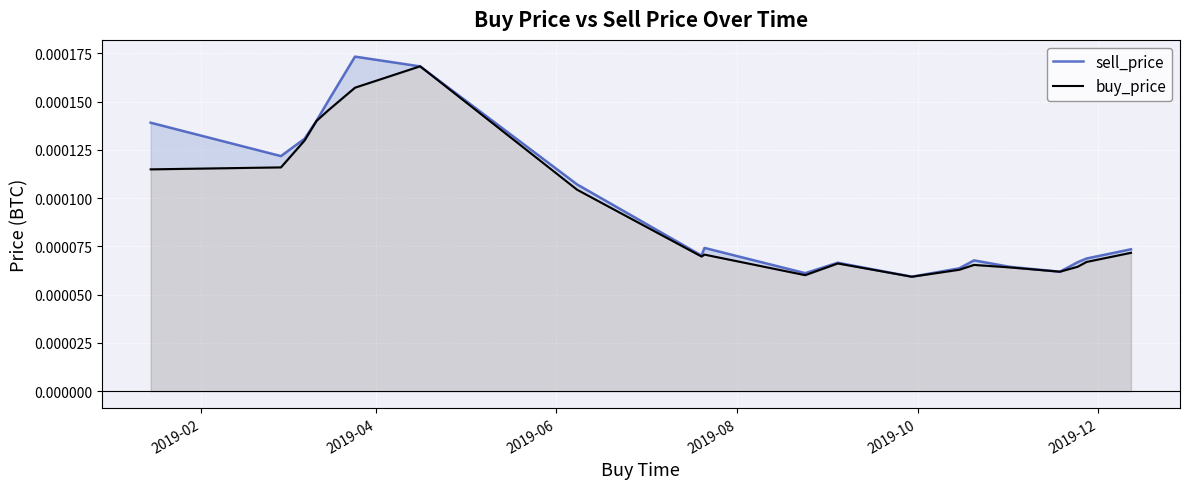

How many times do buy_price and sell_price cross each other?

2